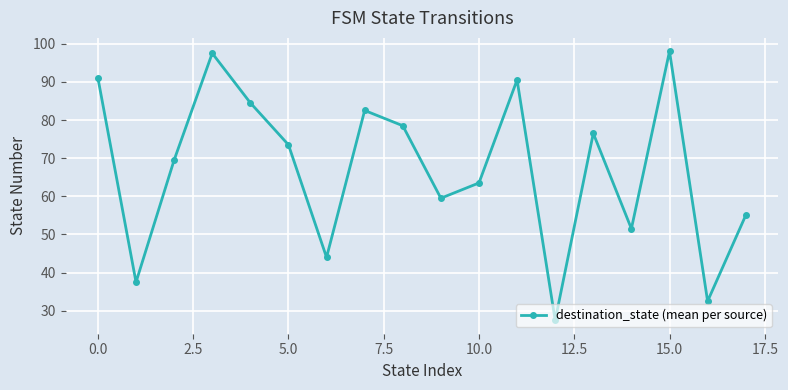

What is the smallest value displayed?

27.5